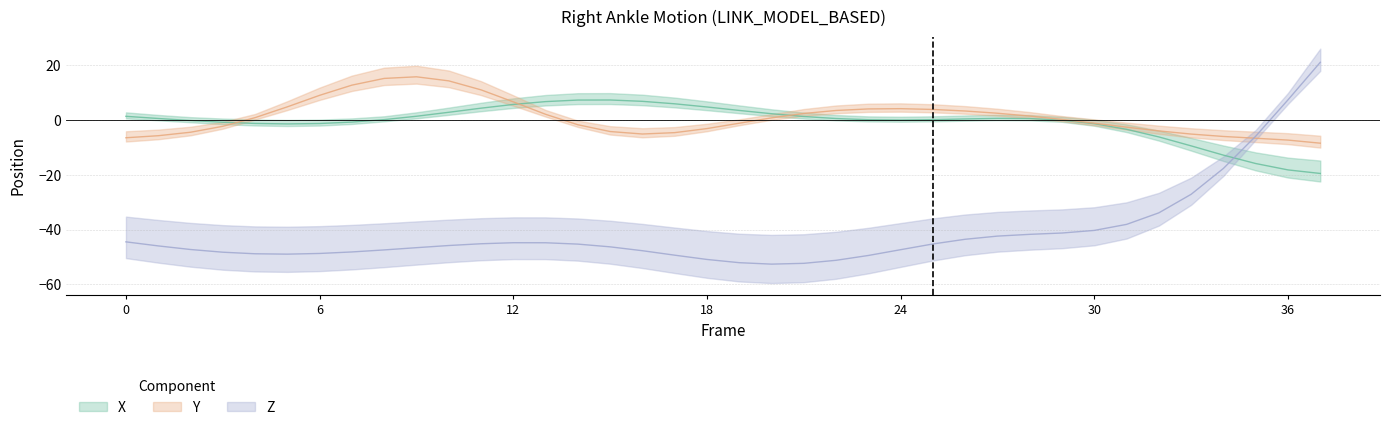

Does the chart have visible grid lines?

Yes